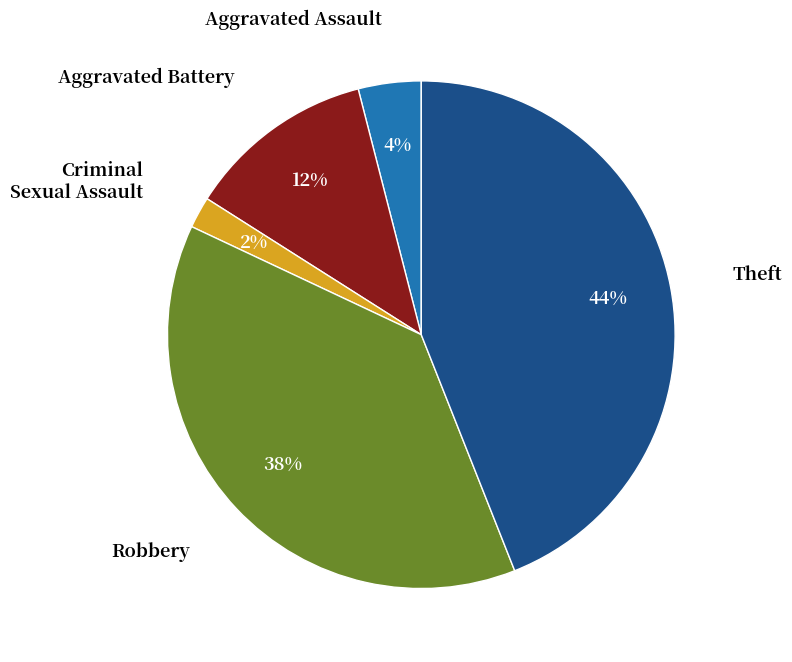

To the nearest percent, what is the difference between the largest and smallest slice percentages?

42%